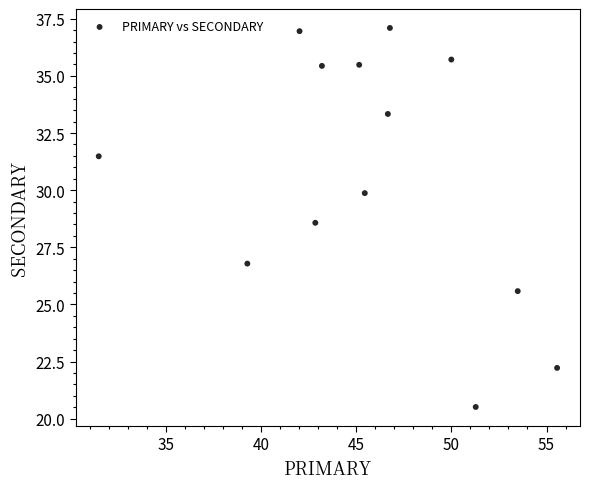

What Y value in the scatter plot is closest to 28?

28.6